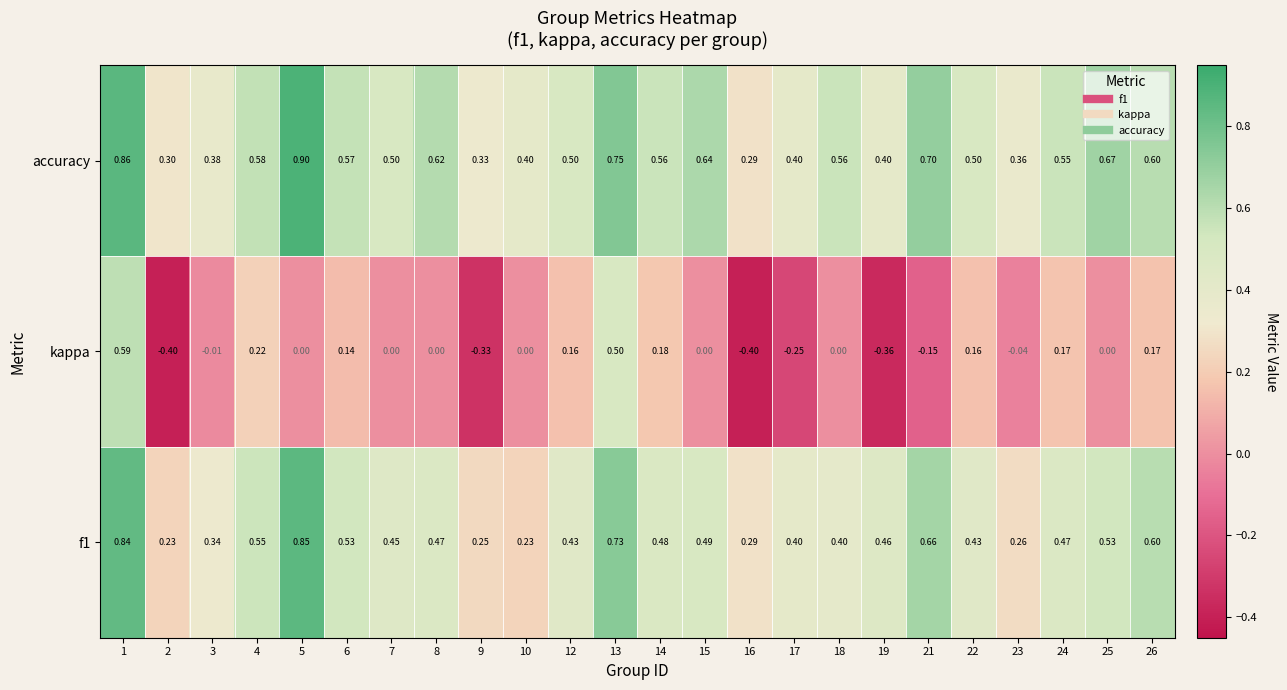

Is the value of f1 at 3 greater than the value of kappa at 16?

Yes